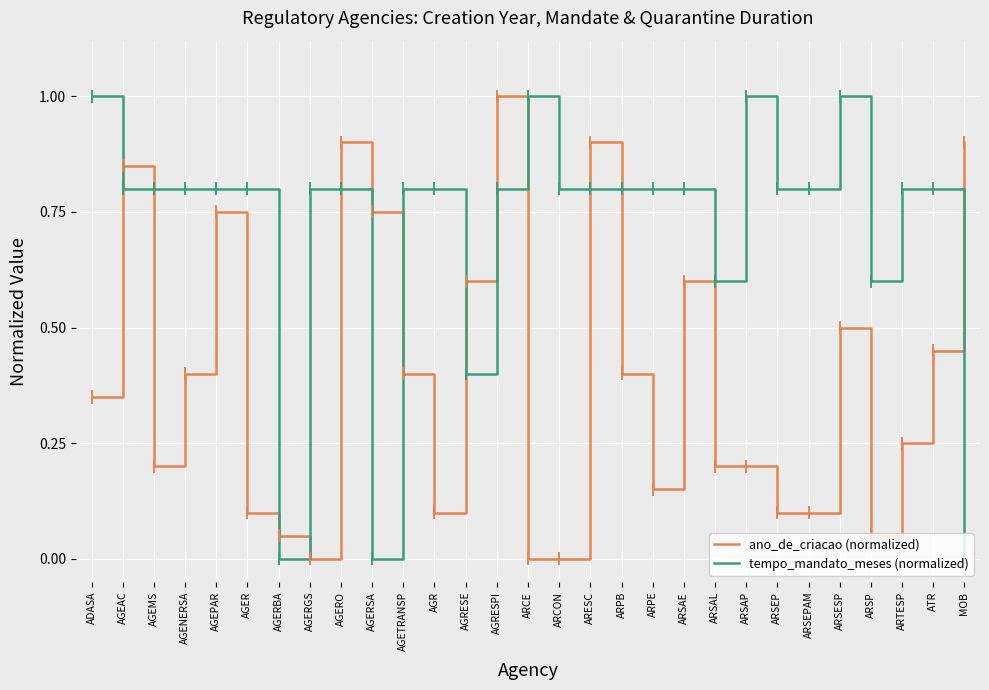

What is the difference between the maximum and minimum values in the tempo_mandato_meses (normalized) series?

1.0